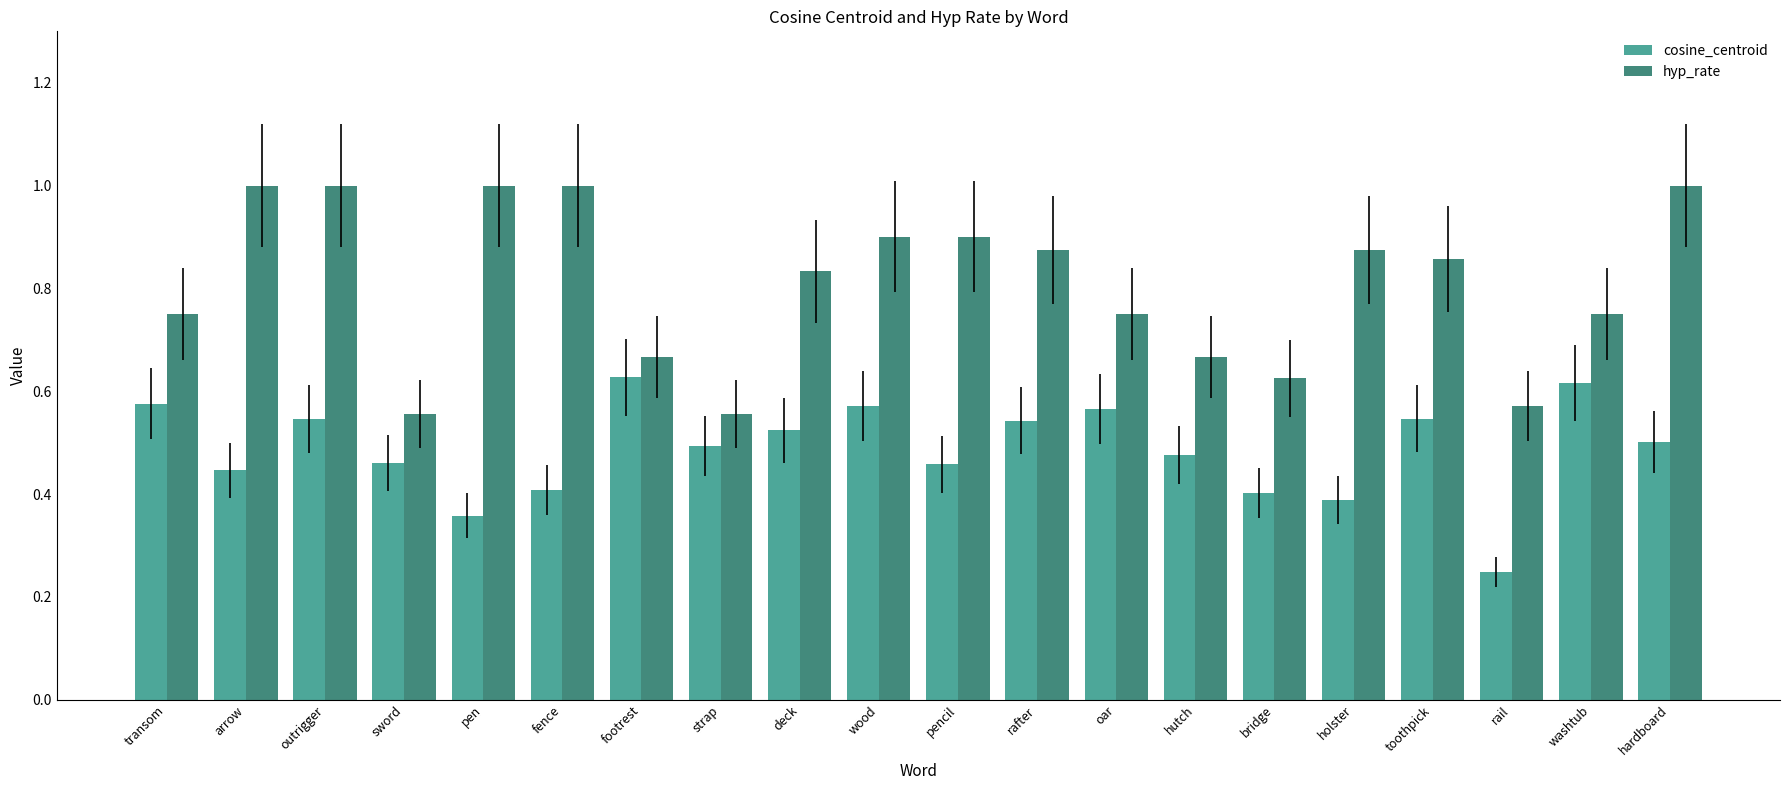

Between outrigger and fence, which series saw the biggest shift?

cosine_centroid